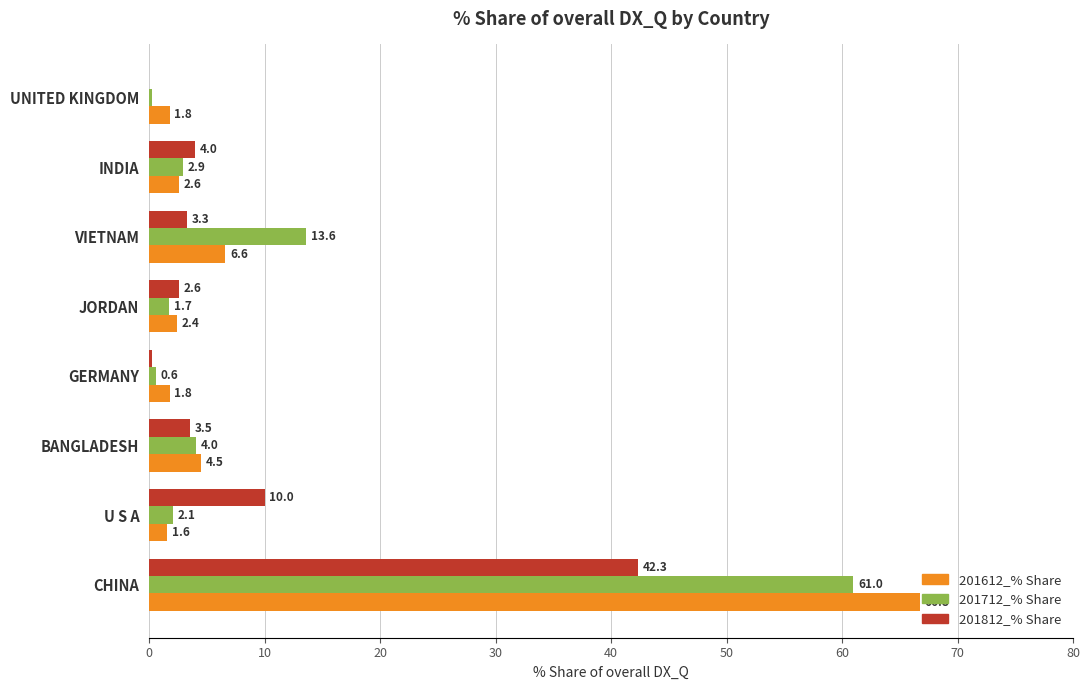

What is the maximum value for 201612_% Share?

66.8